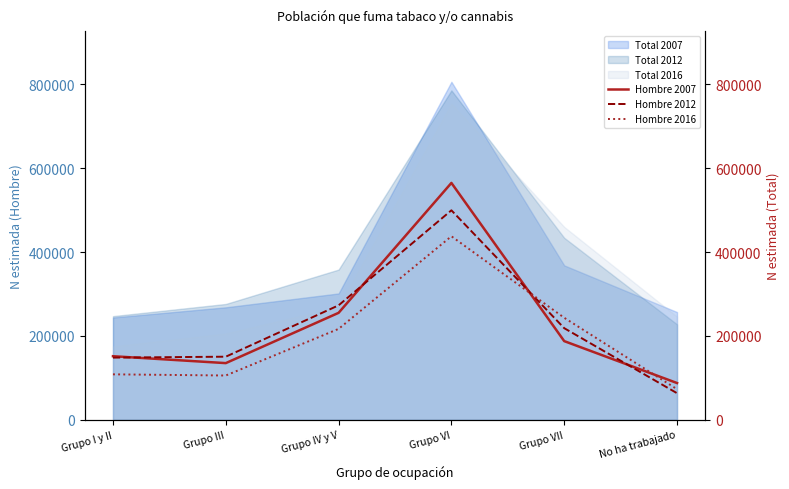

Does the chart have visible grid lines?

No